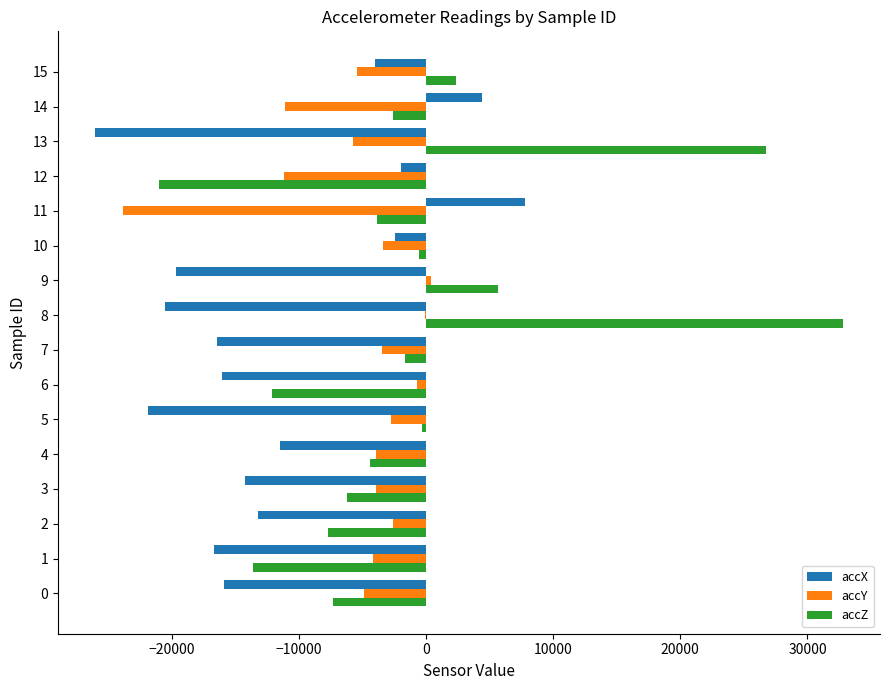

What is the greatest value displayed?

32767